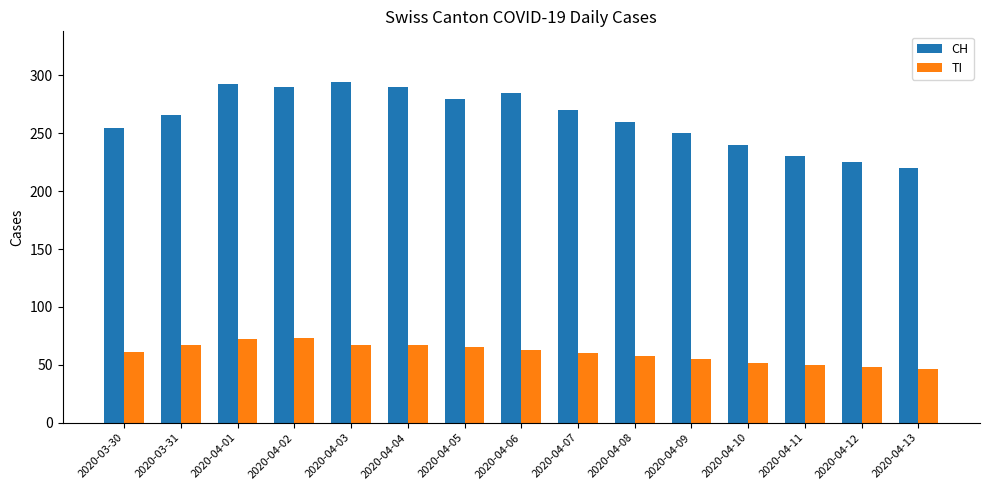

What is the maximum value for CH?

294